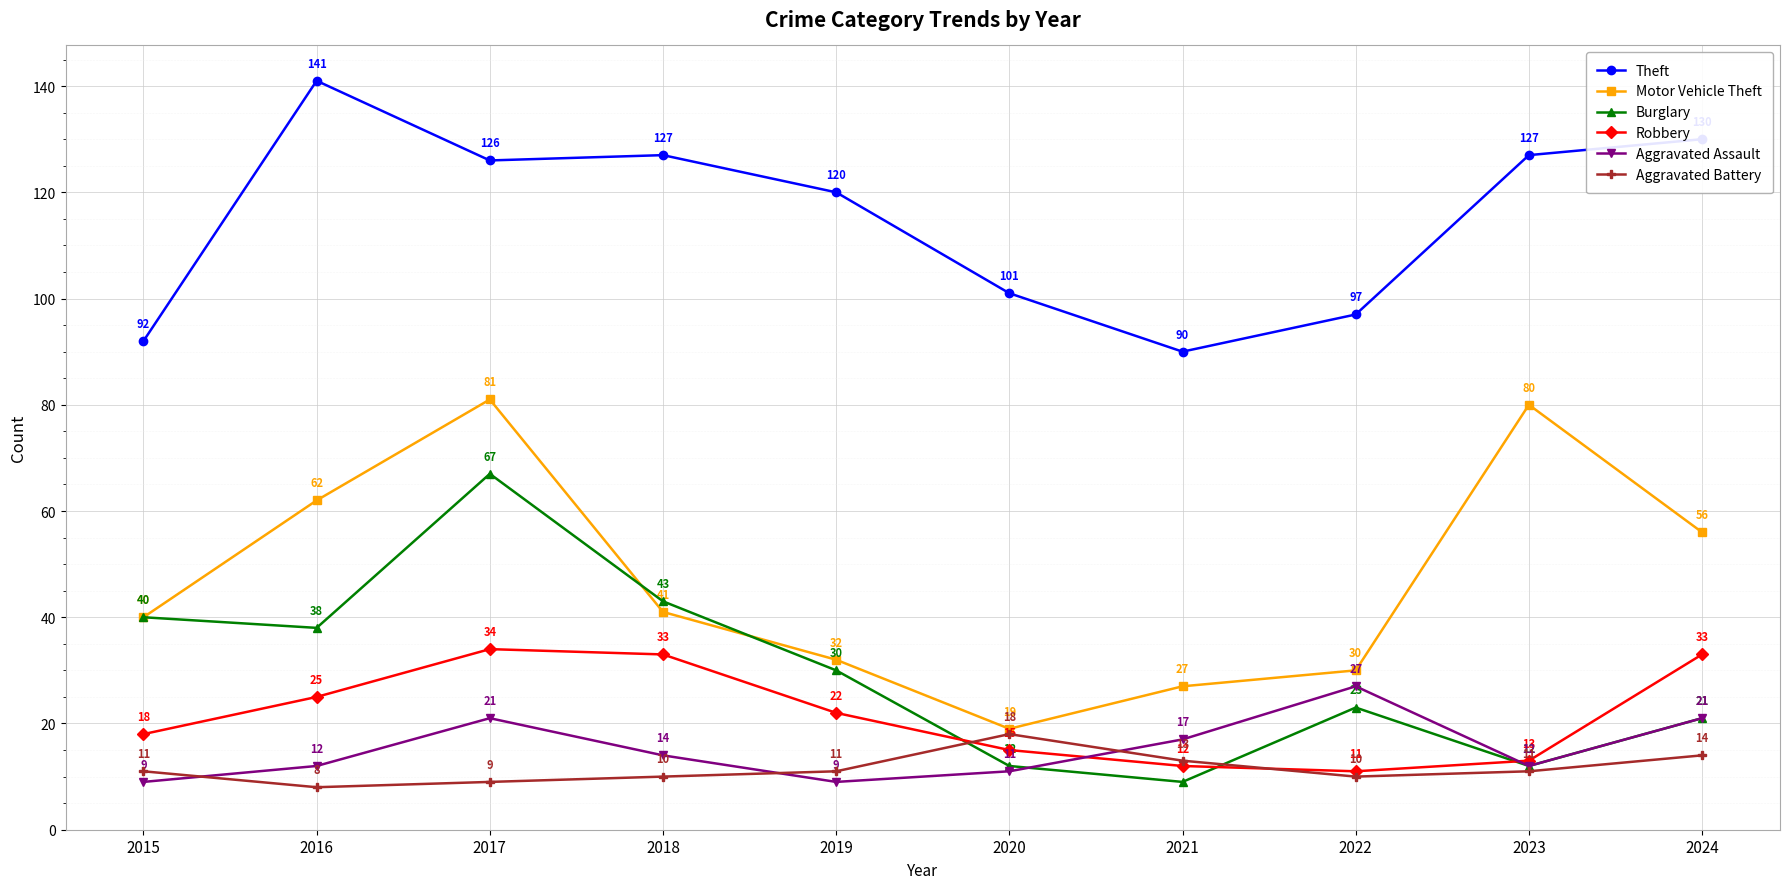

True or false: Motor Vehicle Theft has more than 0 interior local peaks.

True